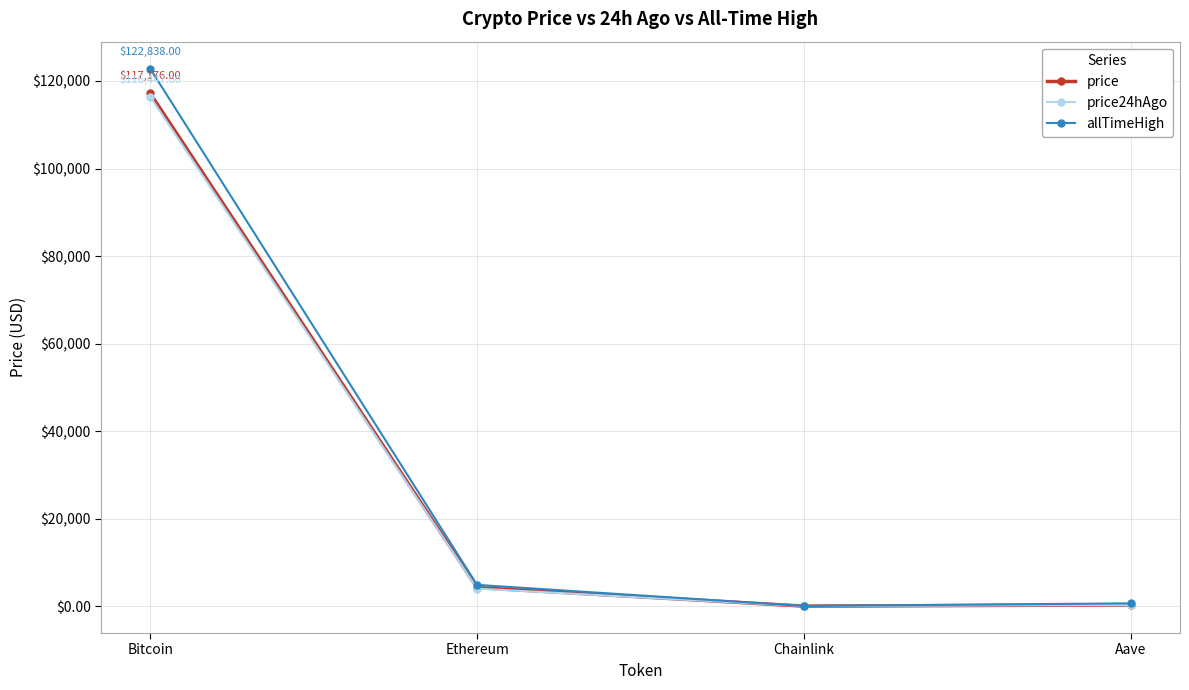

At which category is the sum across all series the highest?

Bitcoin